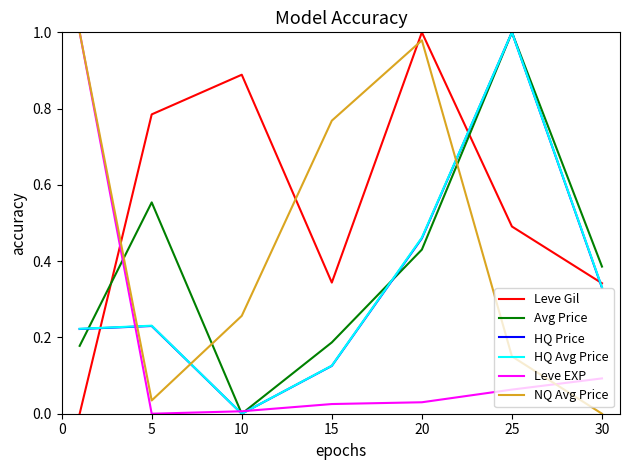

True or false: NQ Avg Price and Avg Price intersect in this chart.

True